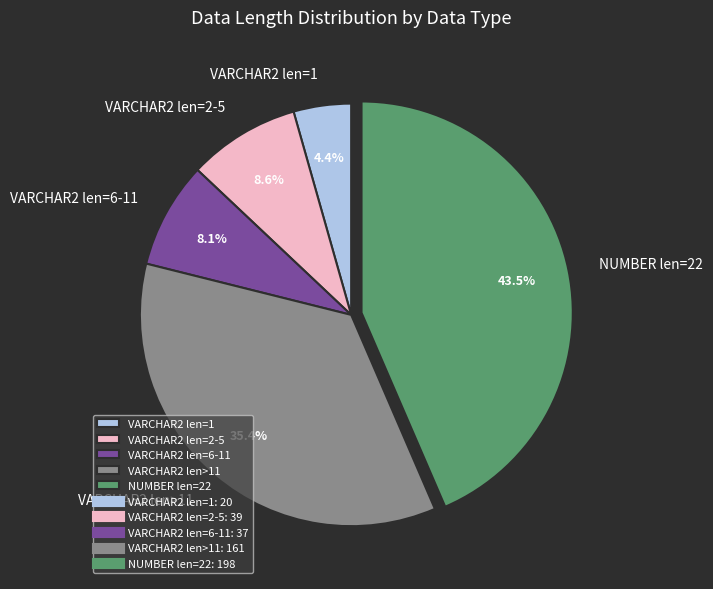

Is the sum of VARCHAR2 len=6-11 and VARCHAR2 len=2-5 greater than half?

No